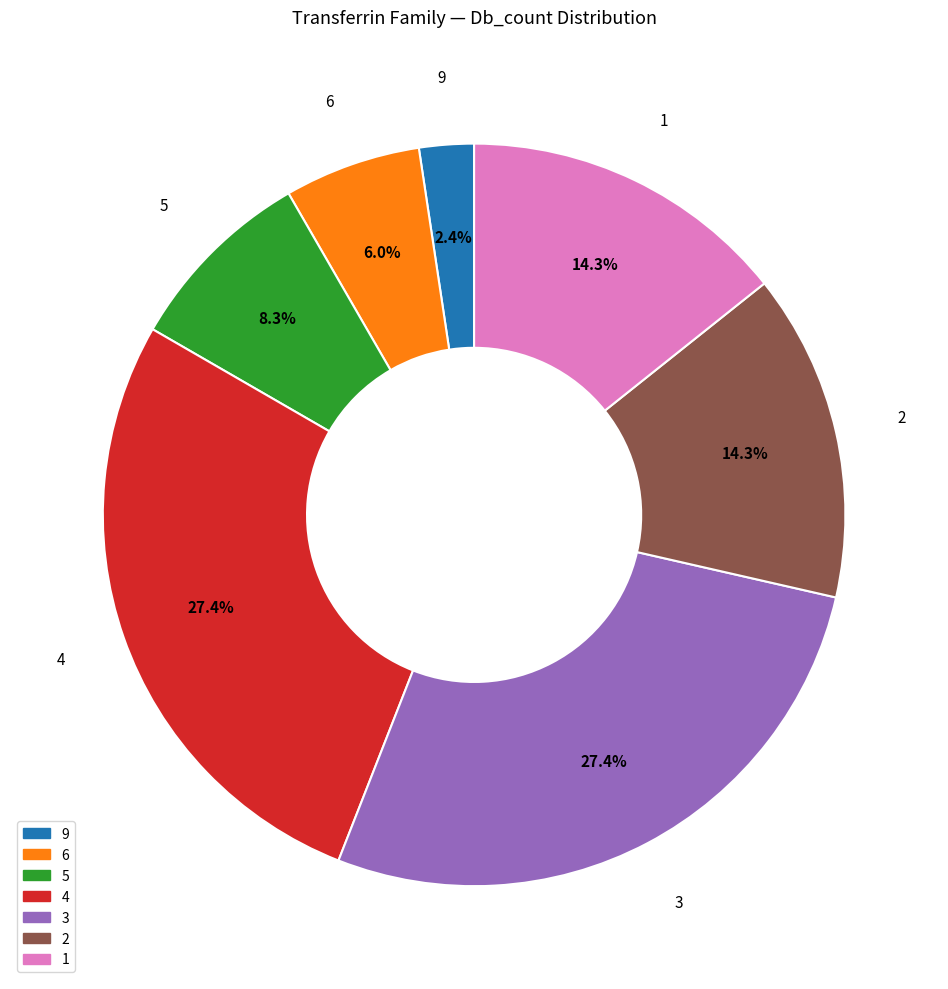

What is the ratio of the value at 6 to the value at 5?

0.7